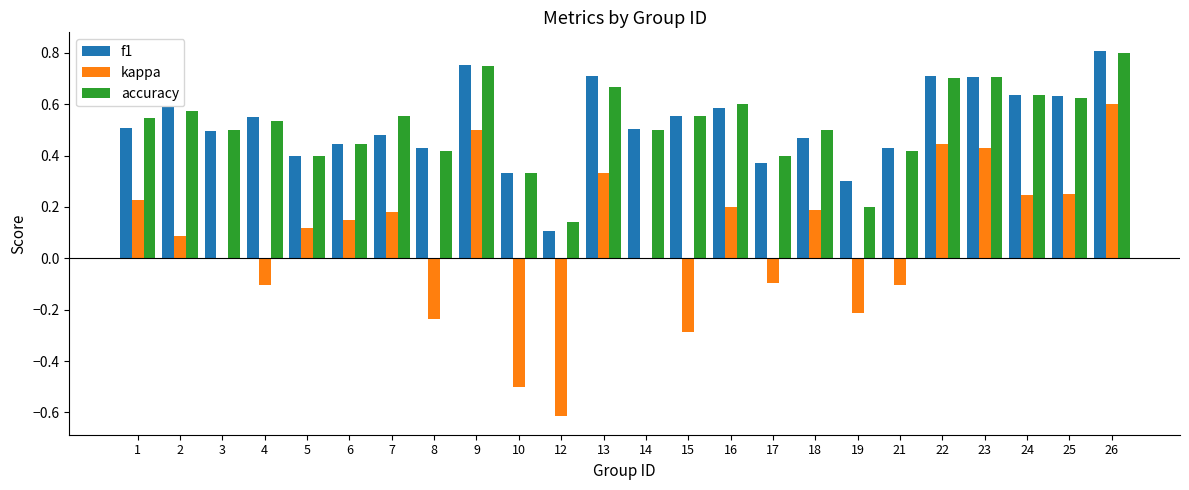

At which label does accuracy reach its peak?

26